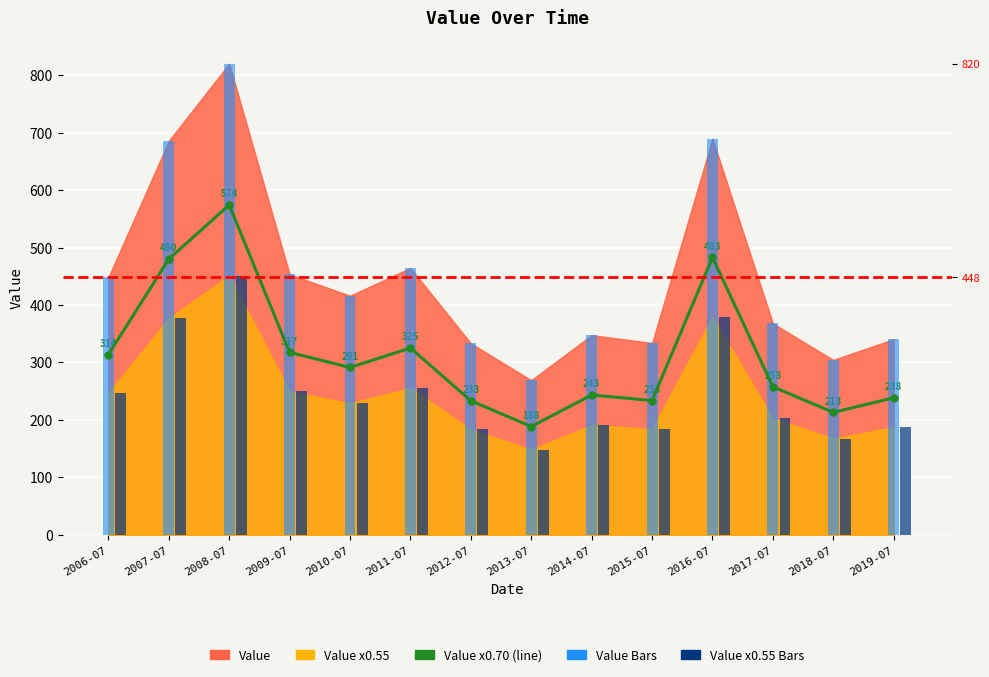

Rank the series at 2019-07 from highest to lowest value.

Value Bars, Value x0.70, Value x0.55 Bars